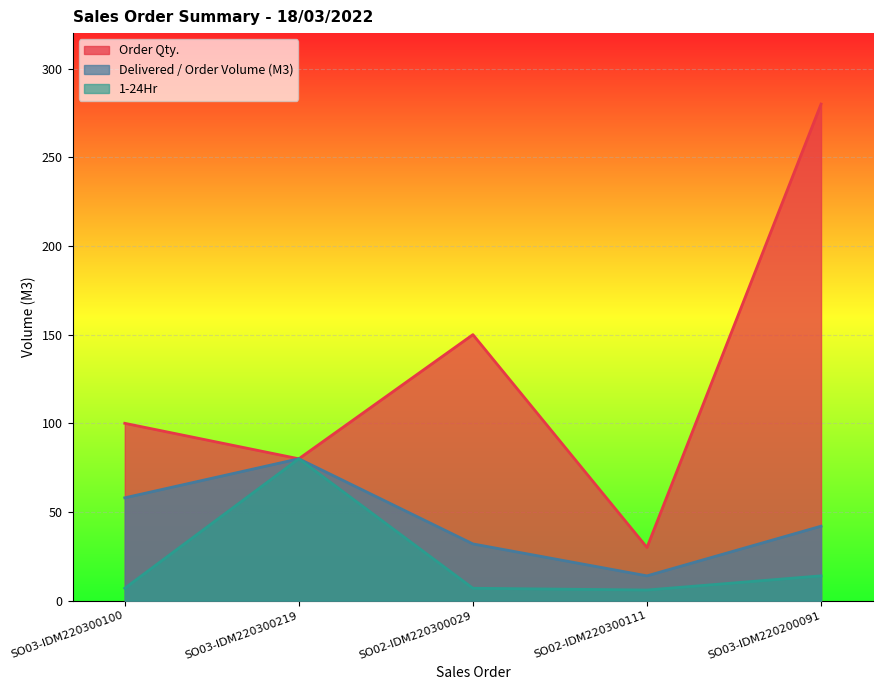

What is the difference between the second highest and second lowest values in the 1-24Hr series?

7